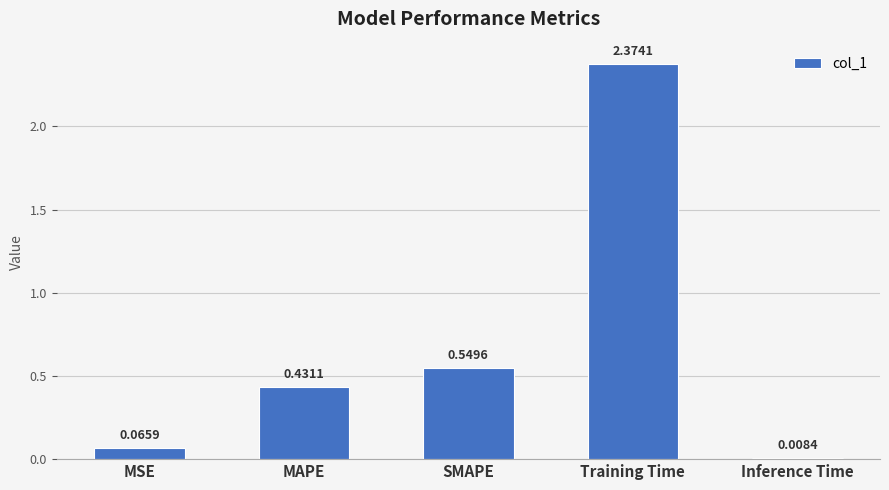

What is the sum of all values?

3.4